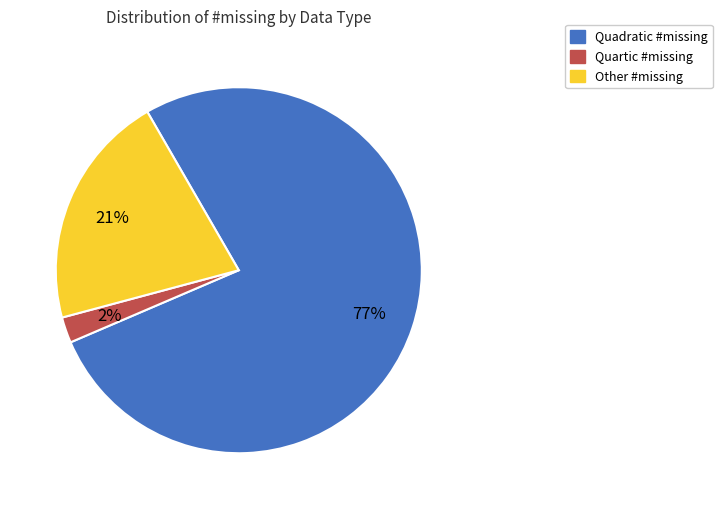

To the nearest percent, what is the difference between the largest and smallest slice percentages?

75%